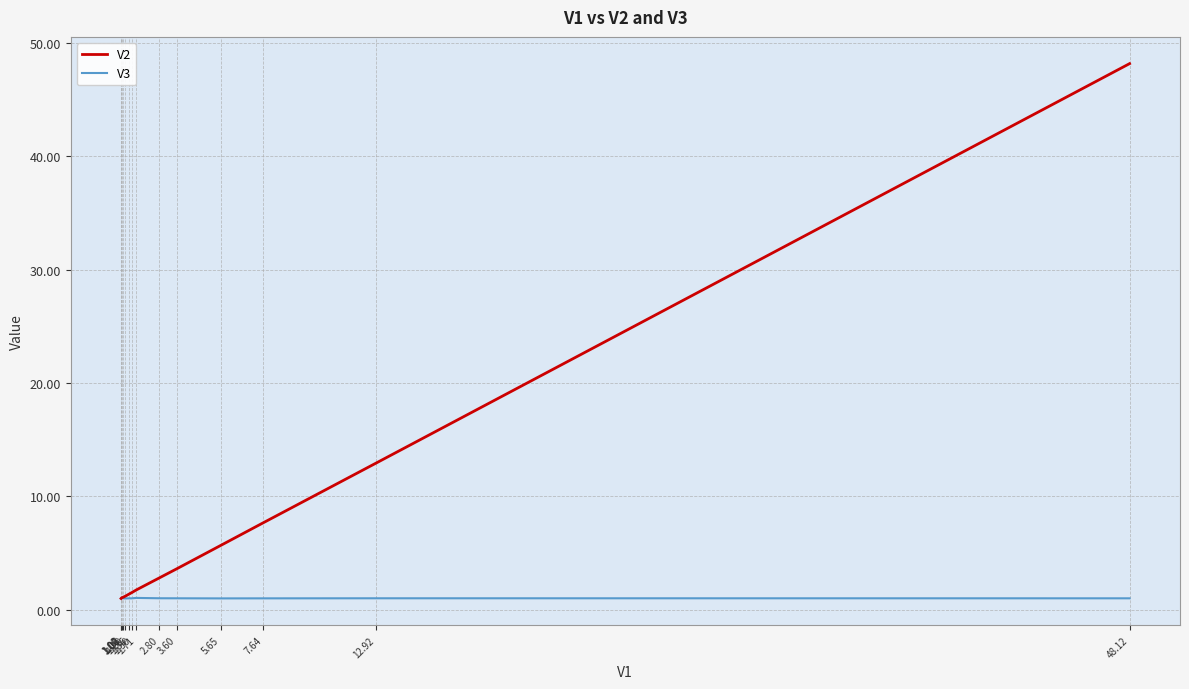

What is the total value across all series at 1.06?

2.1